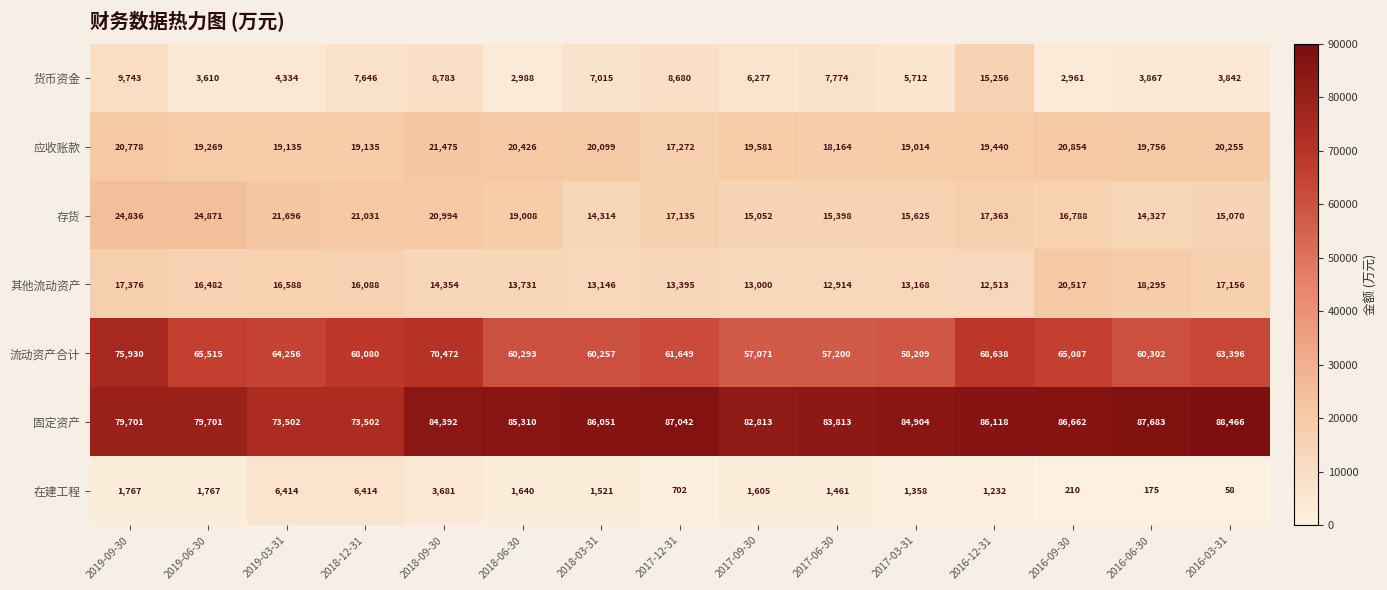

What is the difference between the maximum and second lowest values in the 其他流动资产 series?

7603